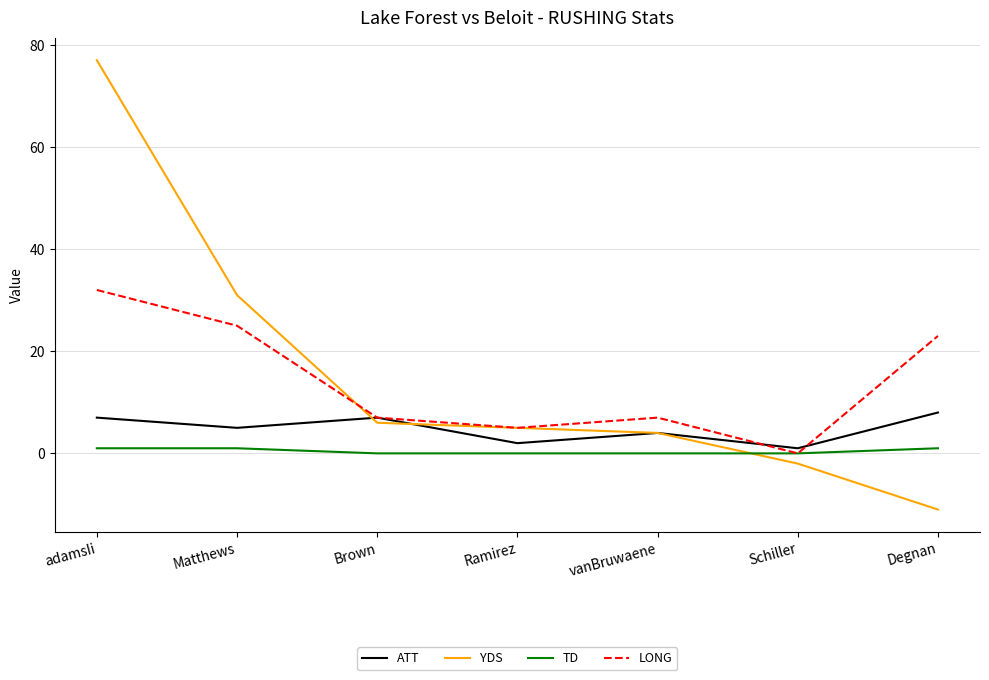

What is the difference between the highest and lowest values at vanBruwaene?

7